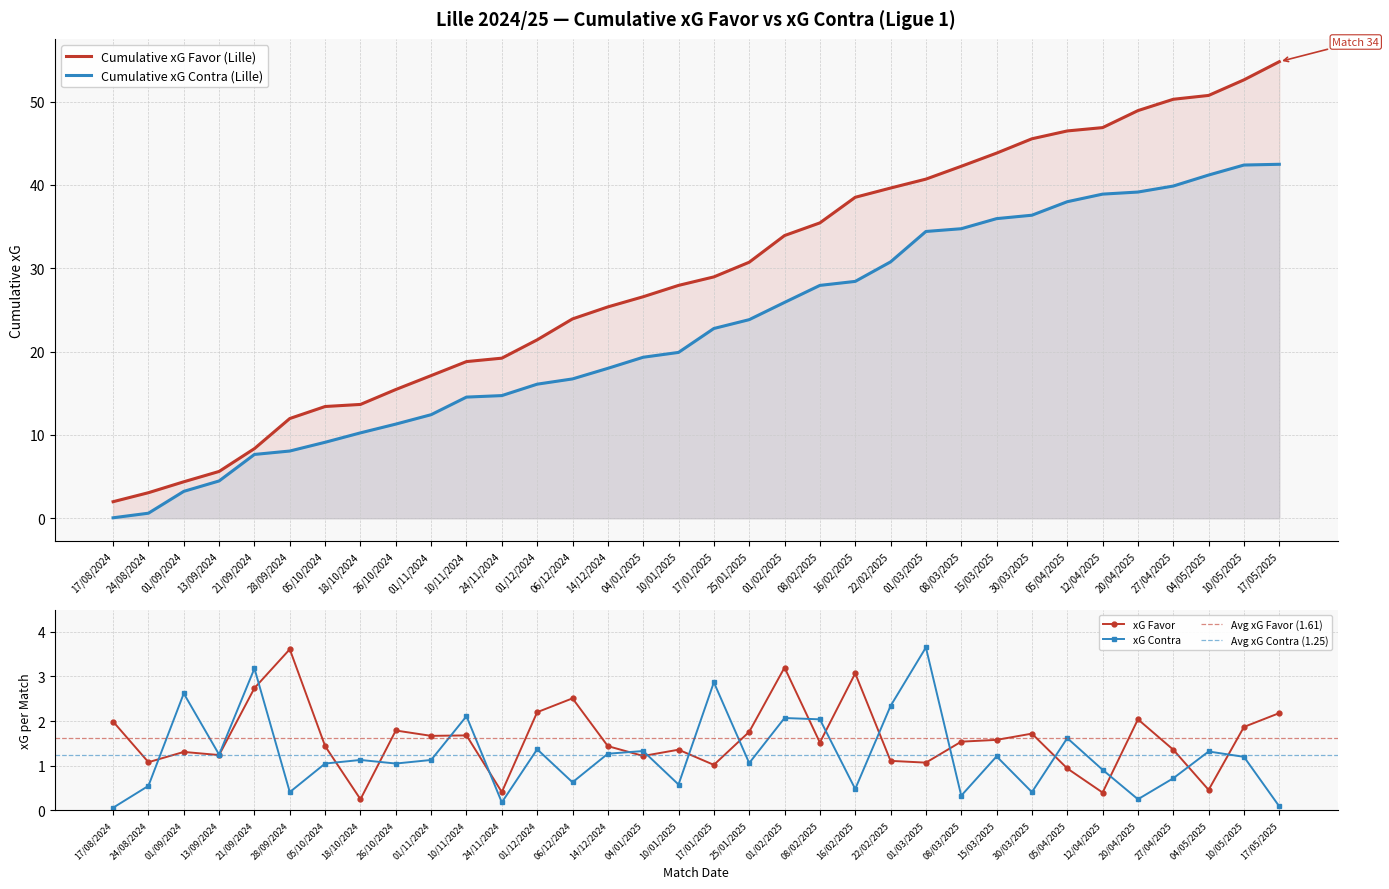

At how many categories does at least one series exceed 1?

32